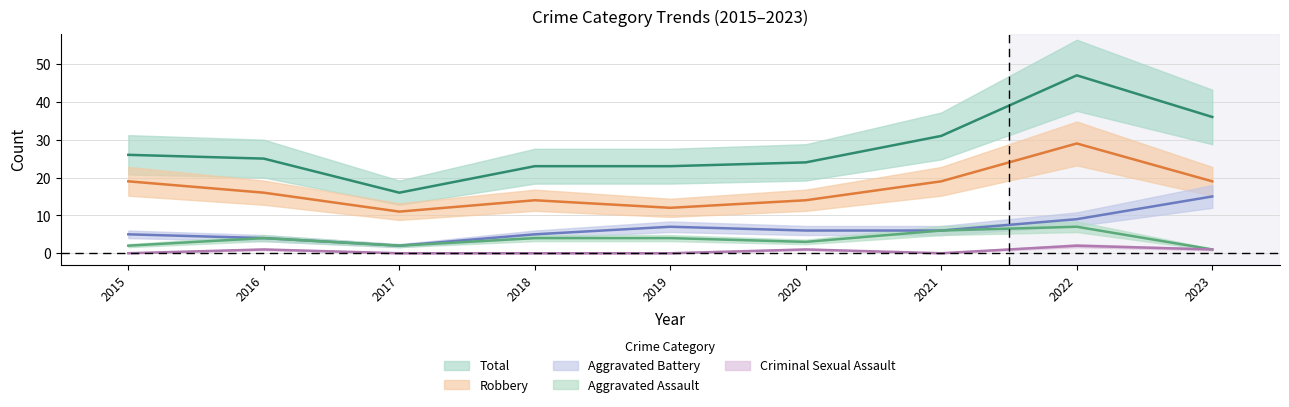

What is the difference between the maximum and minimum values in the Criminal Sexual Assault series?

2